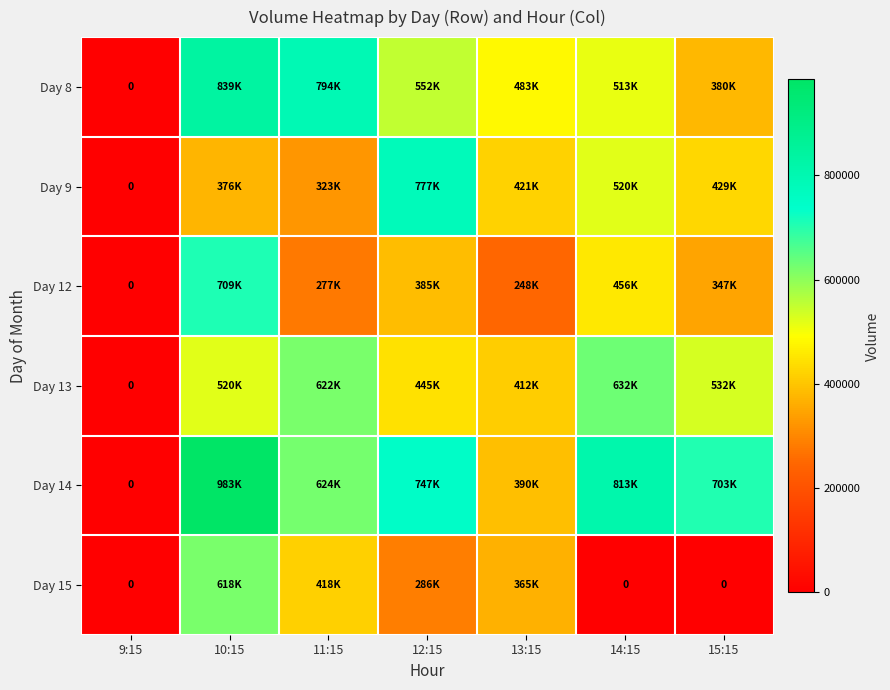

At which label does Day 13 reach its minimum?

9:15